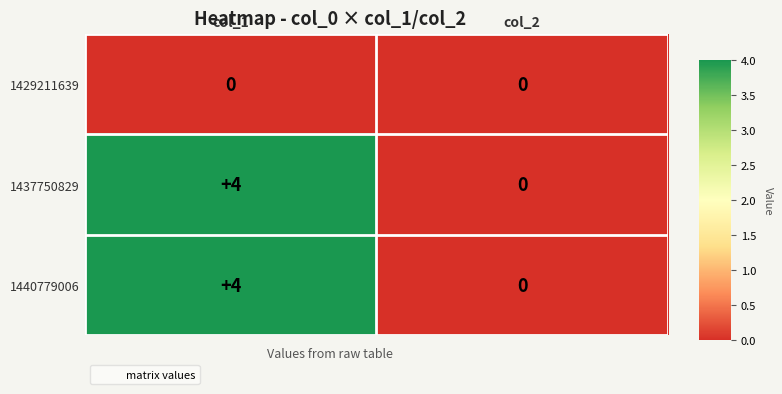

At which label does 1440779006 reach its minimum?

col_2